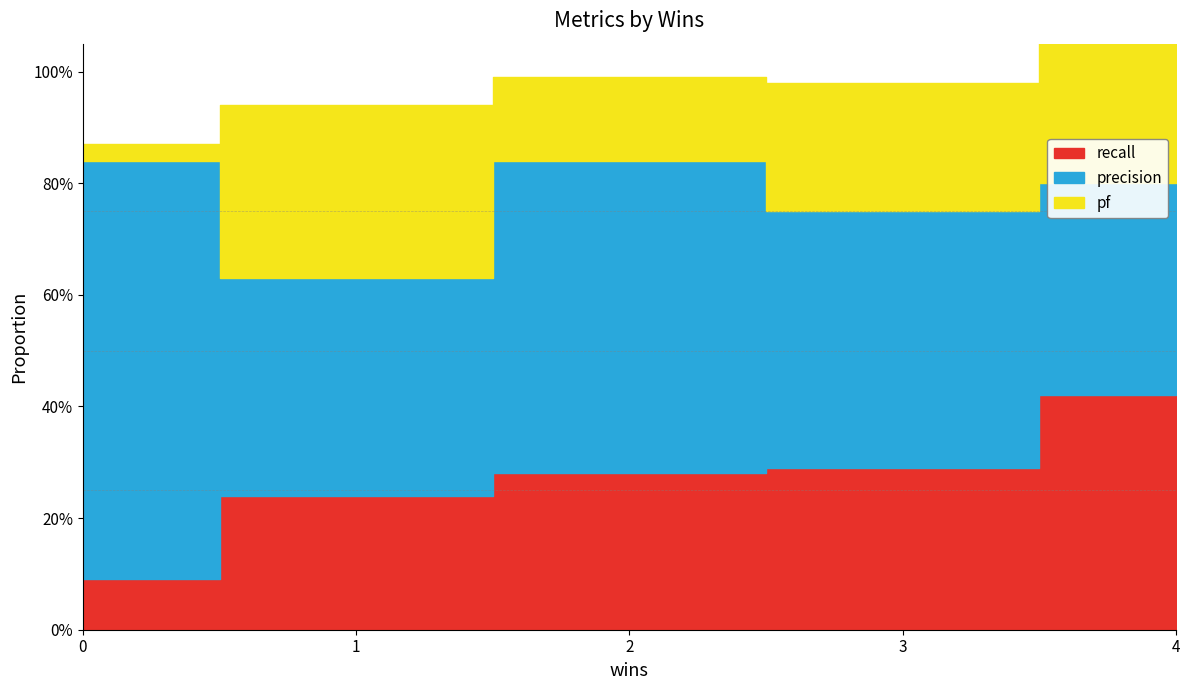

How many lines are shown in the chart?

3